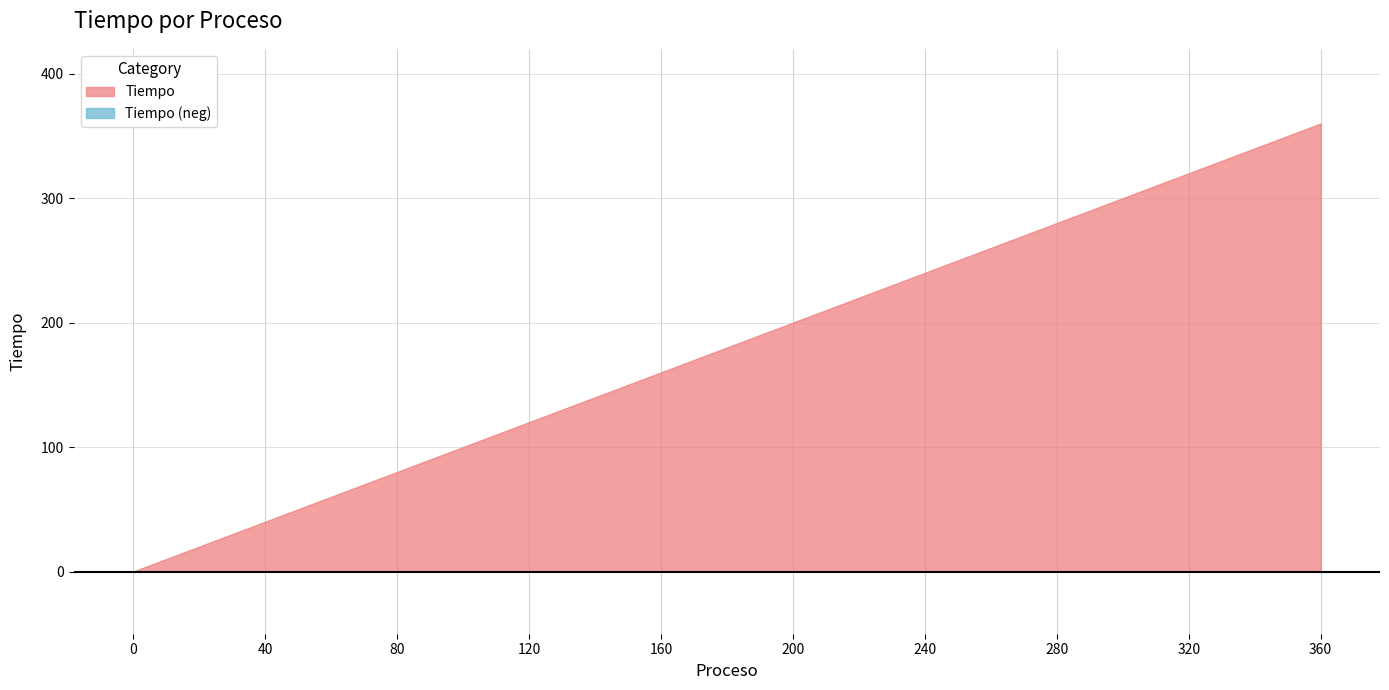

Reading left to right, list all the values displayed in this chart.

0=0	20=20	40=40	60=60	80=80	100=100	120=120	140=140	160=160	180=180	200=200	220=220	240=240	260=260	280=280	300=300	320=320	340=340	360=360